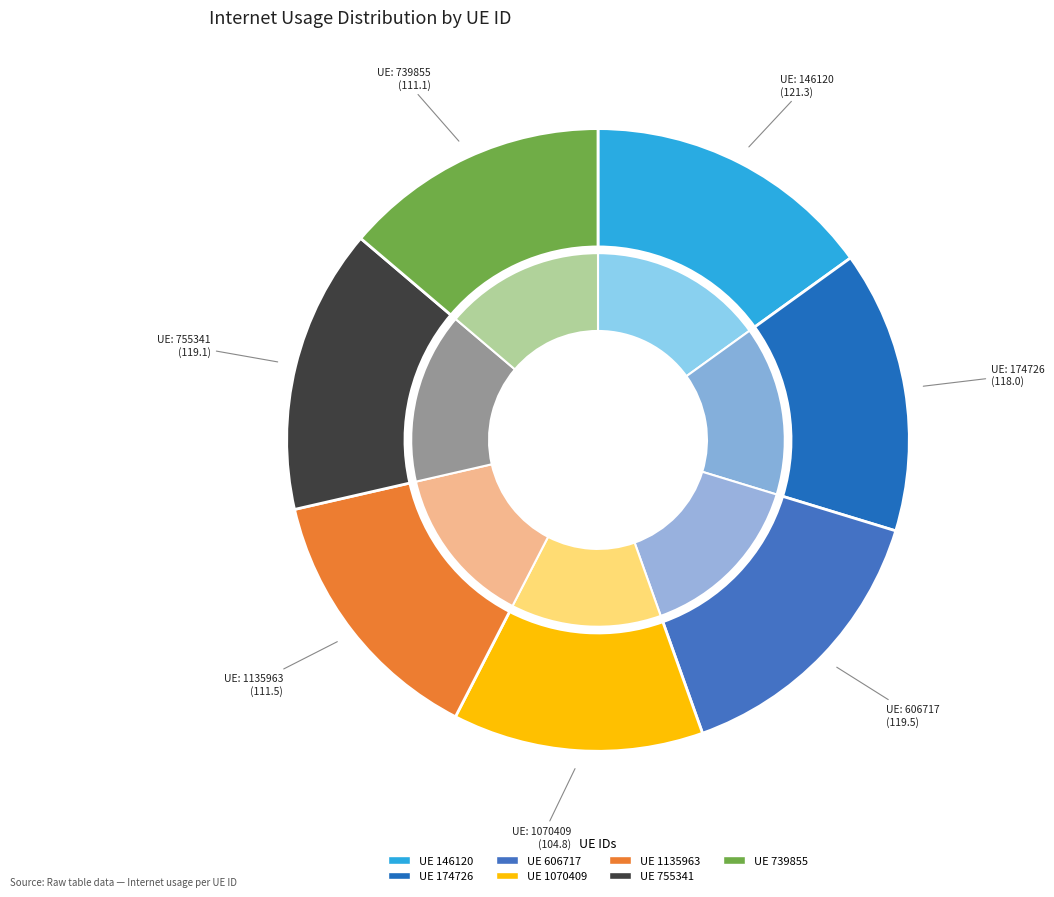

The 1070409 slice represents 13% of the pie. True or false?

True